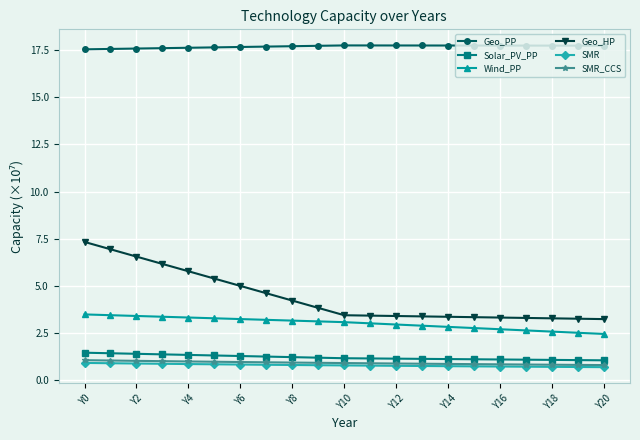

What is the value of the SMR_CCS point at the 13th from the left?

0.9